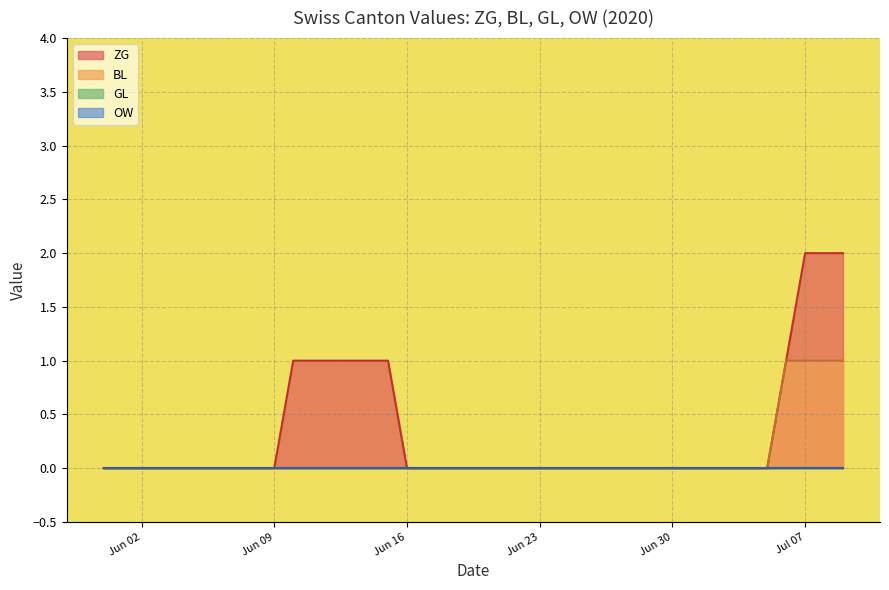

The ZG series shows 1 at 2020-06-19. True or false?

False